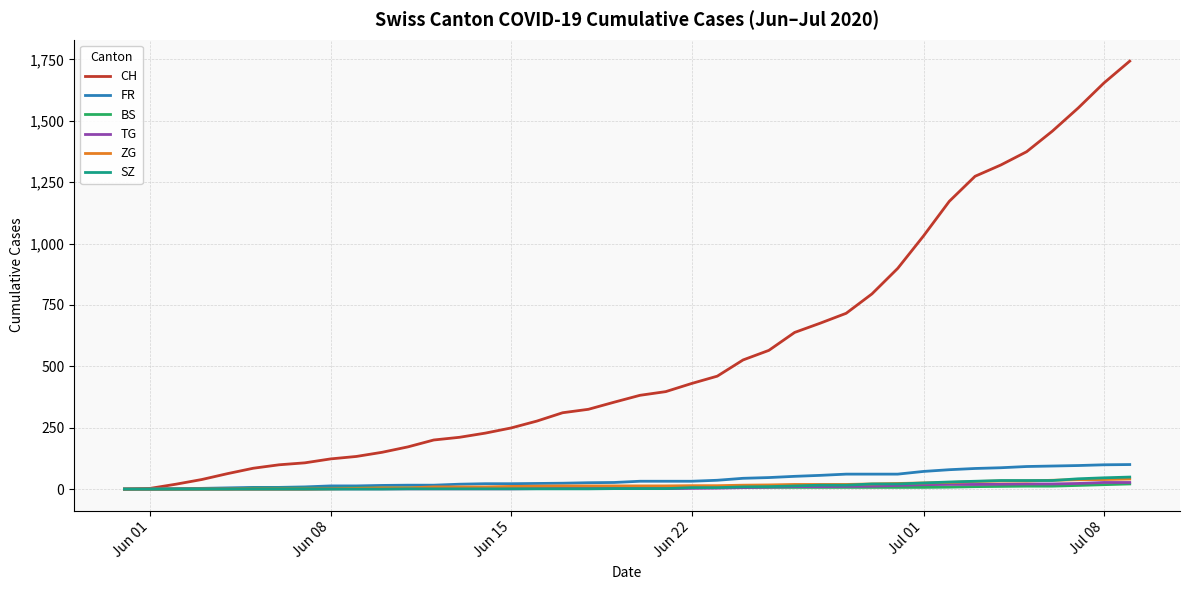

Which series has the widest spread of values?

CH